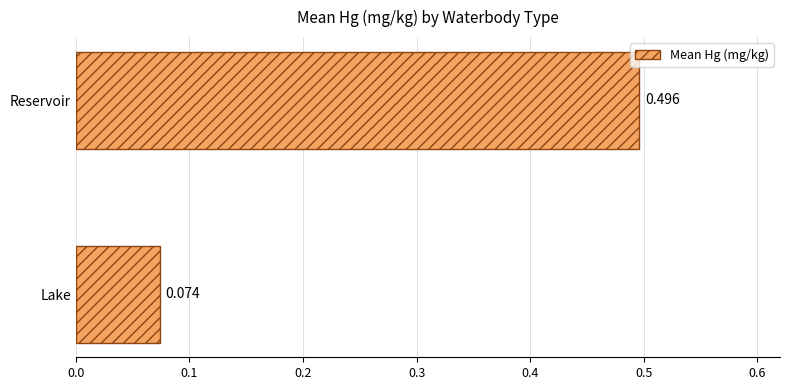

Which label corresponds to the largest value in the chart?

Reservoir